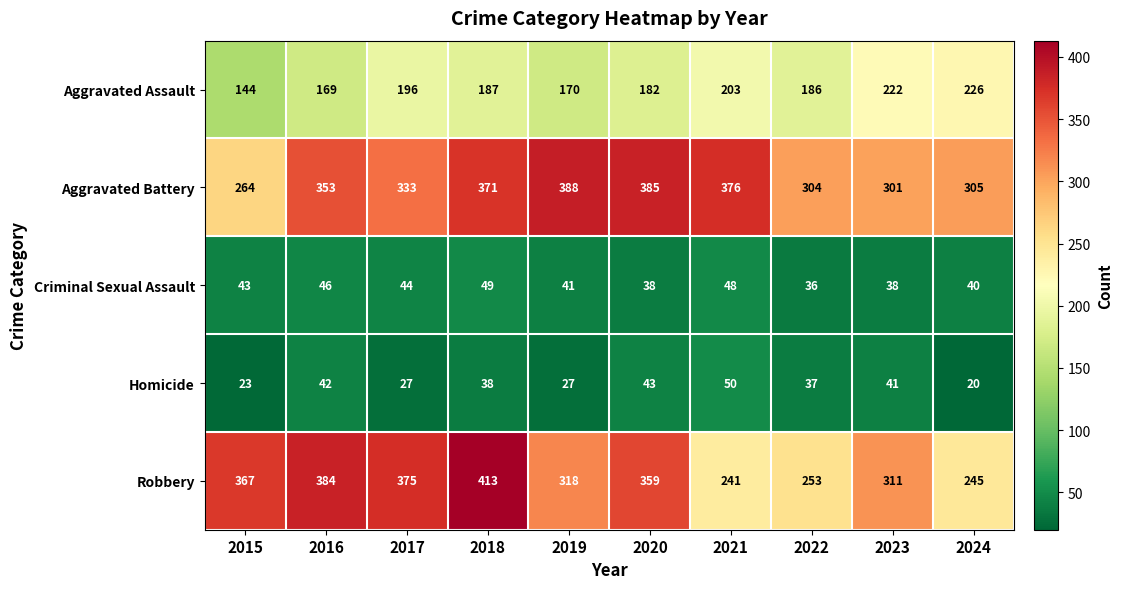

How many values in the Robbery series are below 359?

5